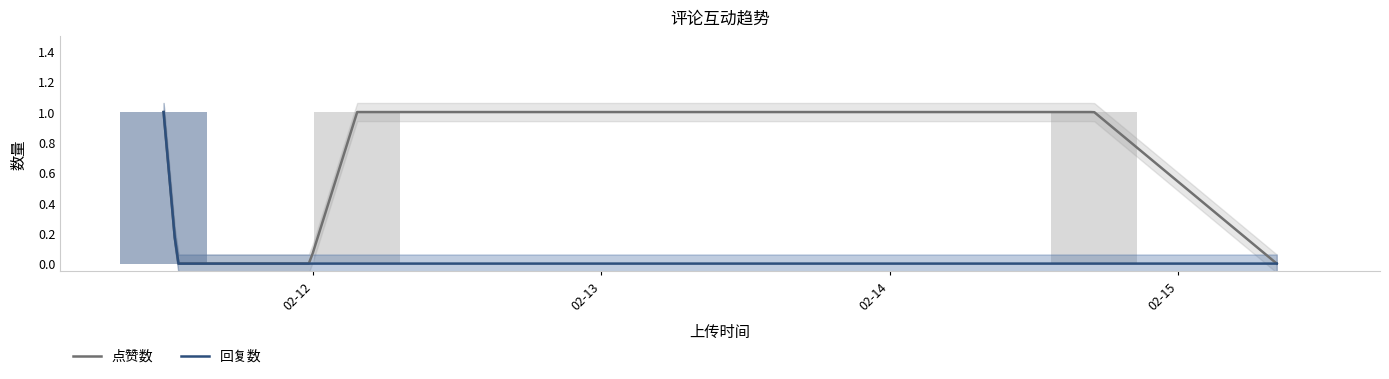

Is the value of 点赞数 at 1676158912 greater than the value of 回复数 at 1676136917?

No